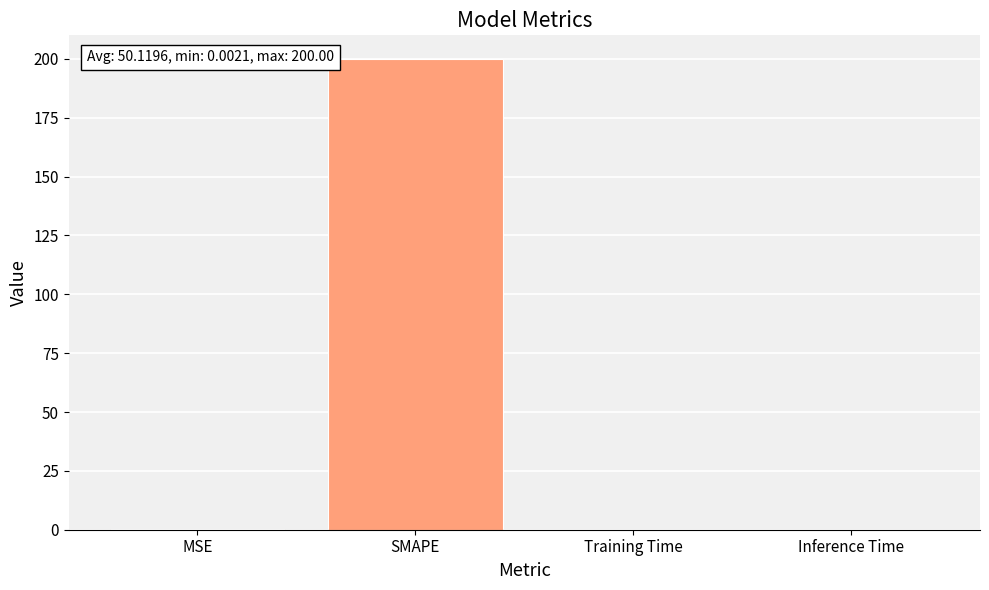

What is the sum of the values at MSE and Training Time?

0.5